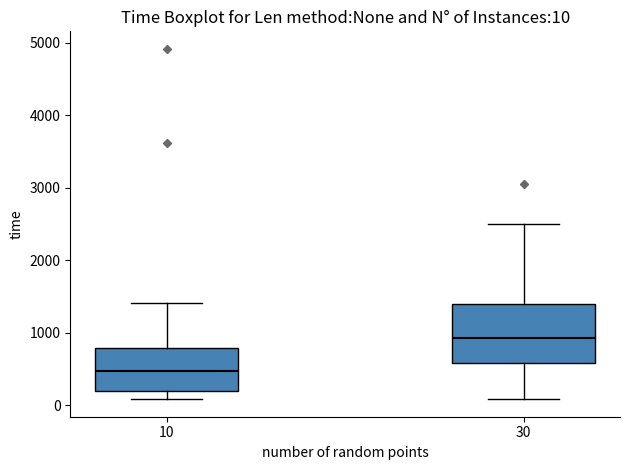

Which box has the lowest median line?

10